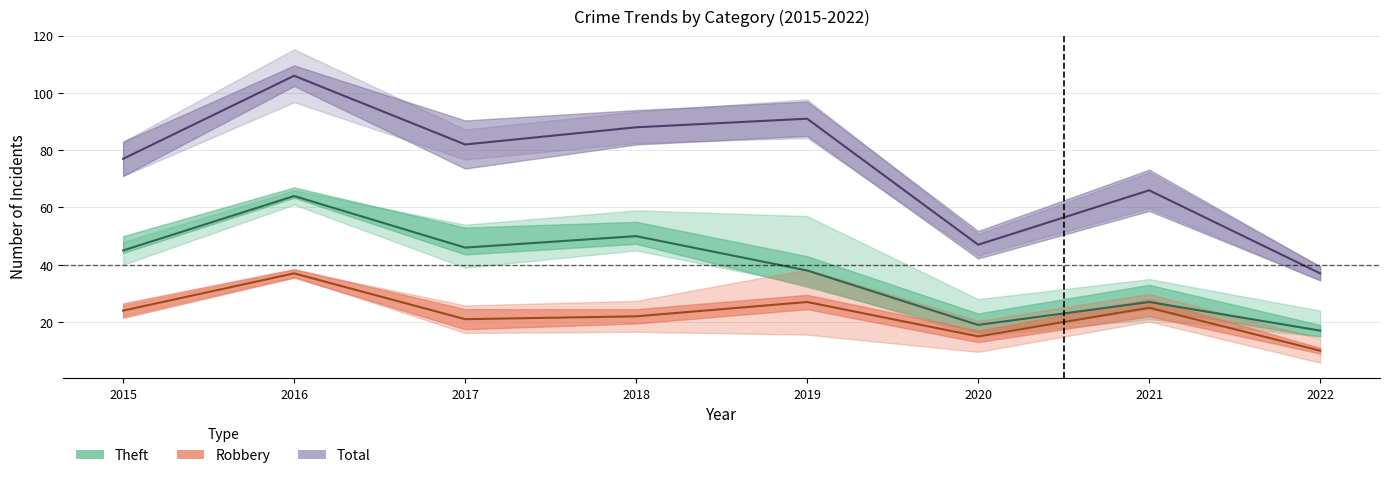

How many categories are shown in the chart?

8